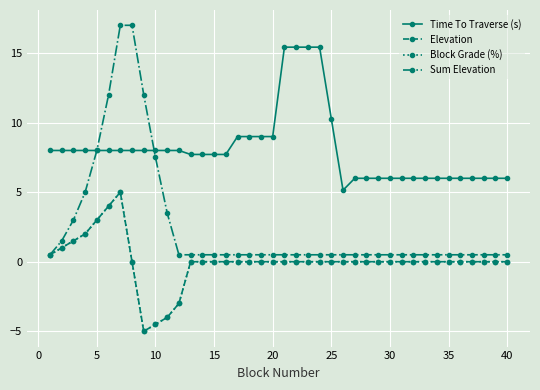

Does the chart have visible grid lines?

Yes